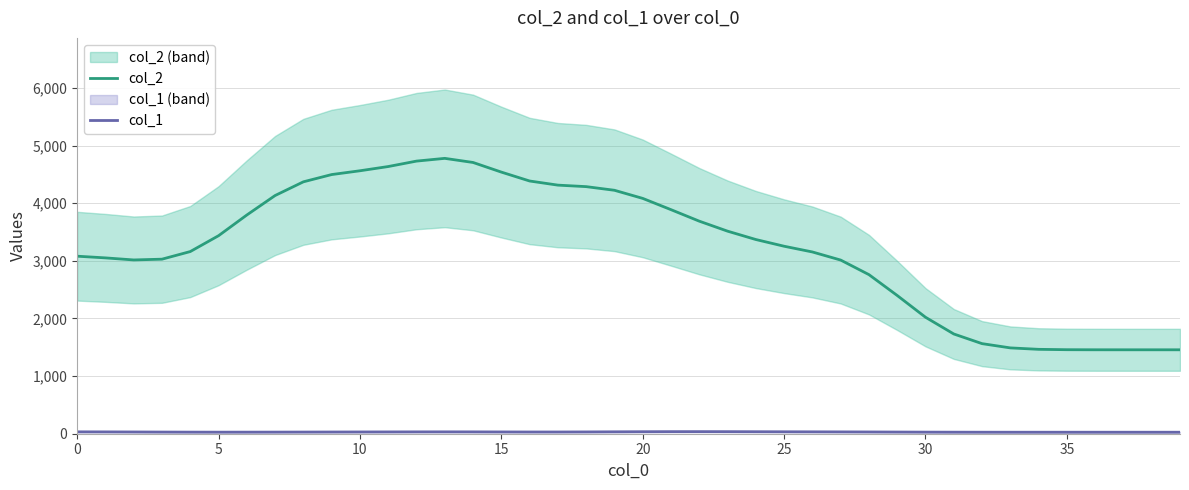

What are all the series names shown in the legend?

col_2, col_1